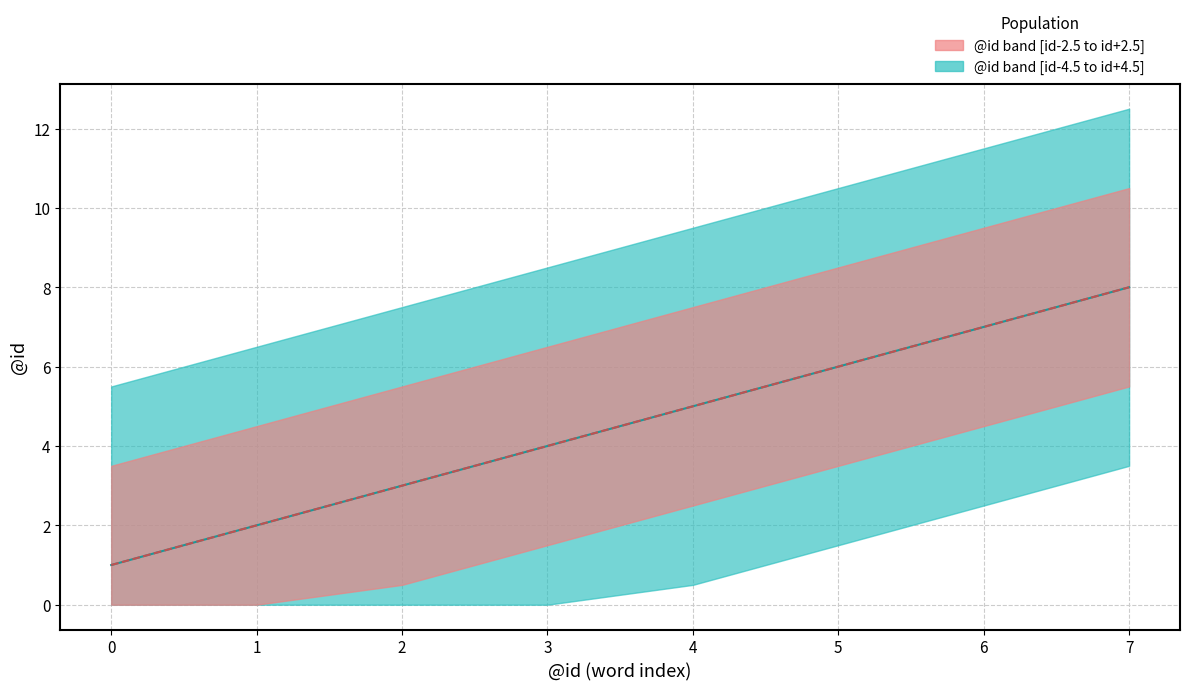

True or false: @id median (salmon) has a value of 1 at 3.

False